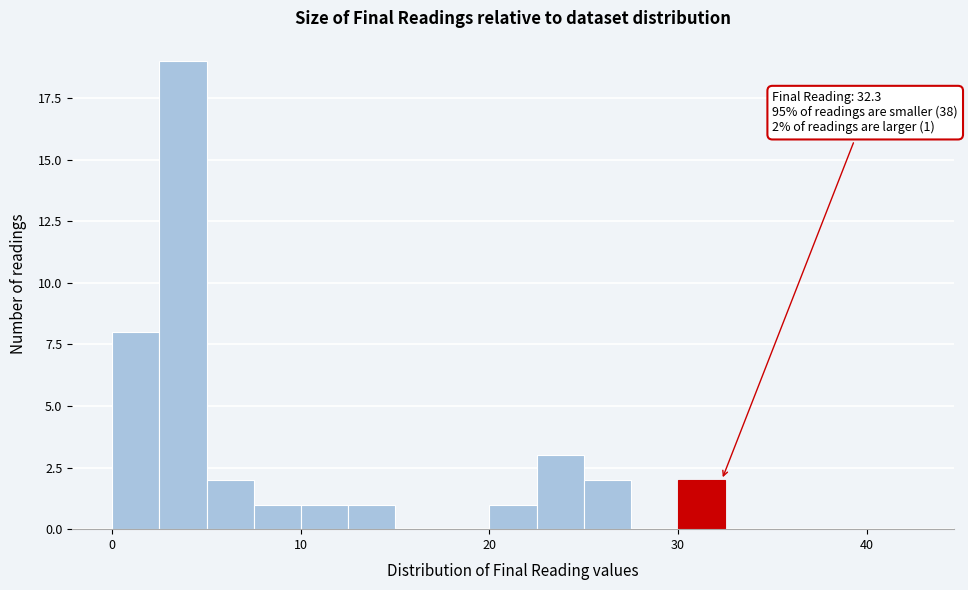

Around what value on the x-axis is the tallest bar? Give the approximate position of its centre, as read against the axis.

4